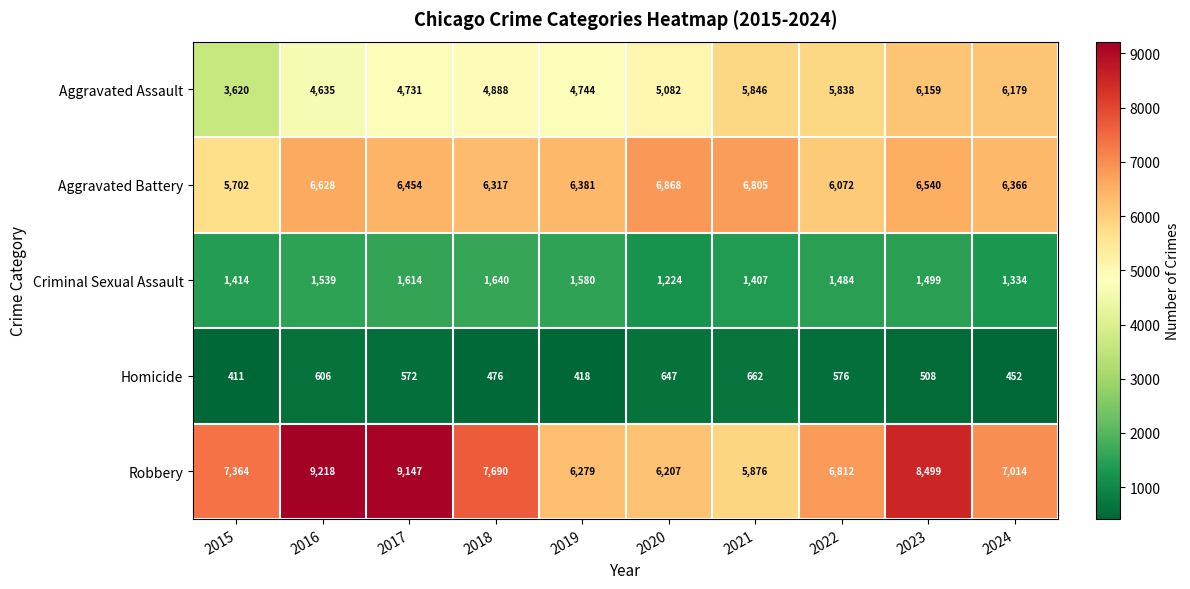

At which category is the sum across all series the highest?

2023